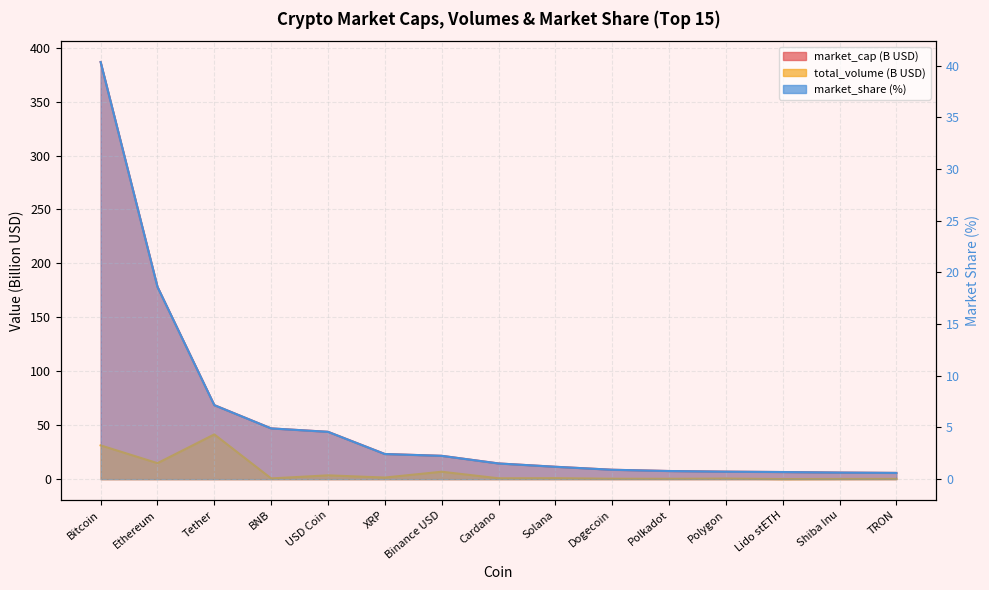

Where is the first local maximum for total_volume?

Tether